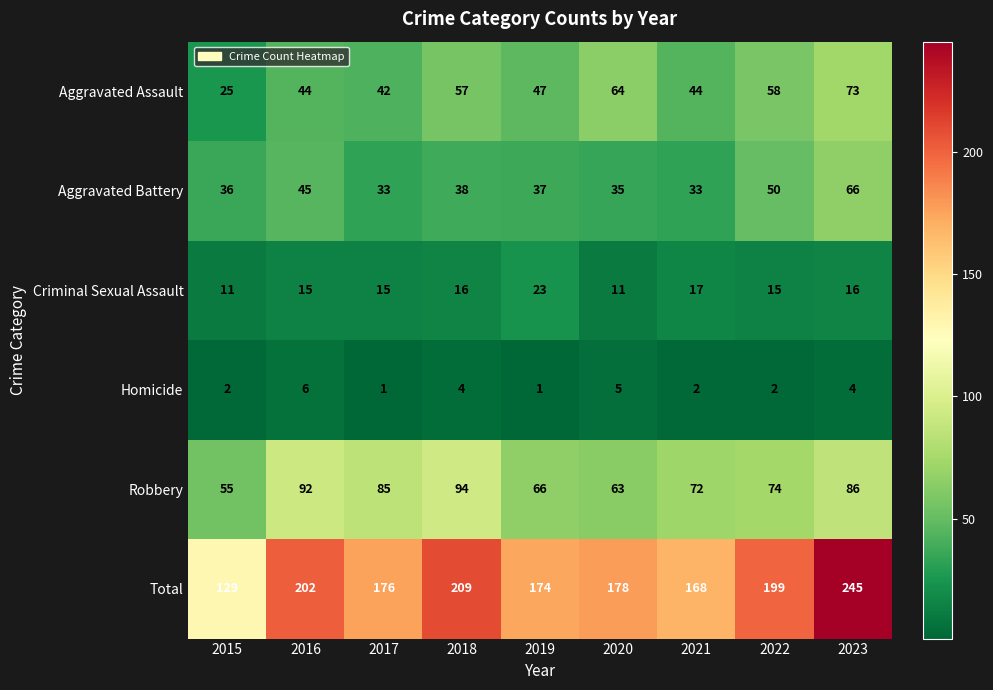

Which category has the highest value across all series?

2023